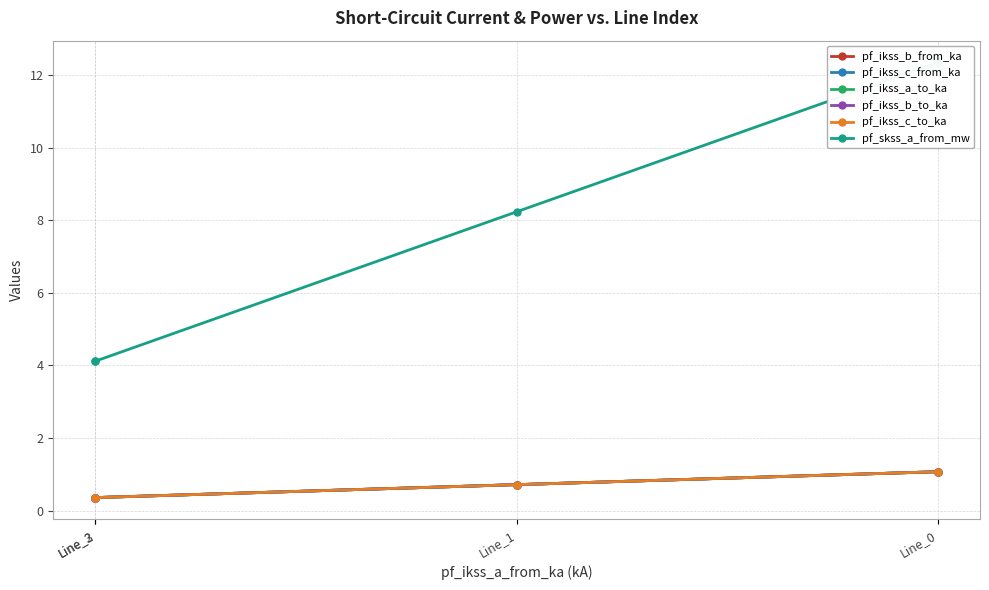

What is the value of the pf_ikss_c_to_ka point at the 2nd from the left?

0.7